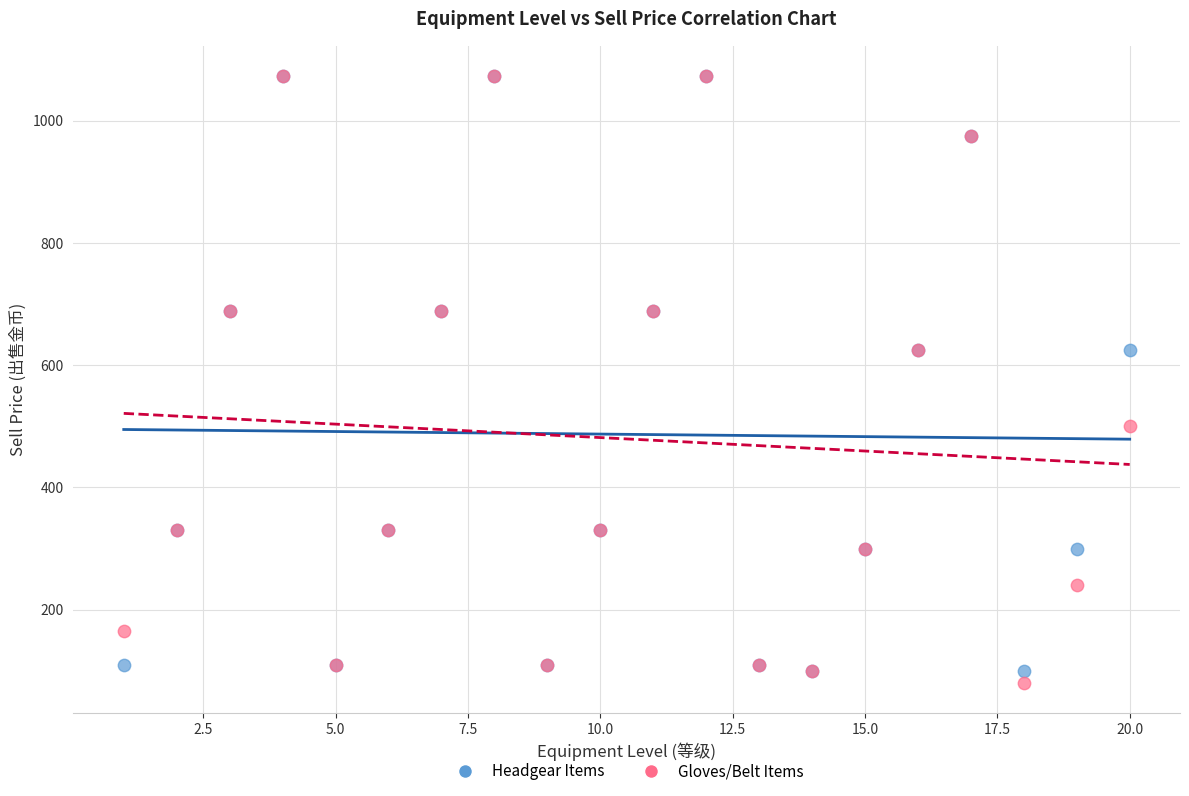

Which series has the widest spread of Y values?

Gloves/Belt Items